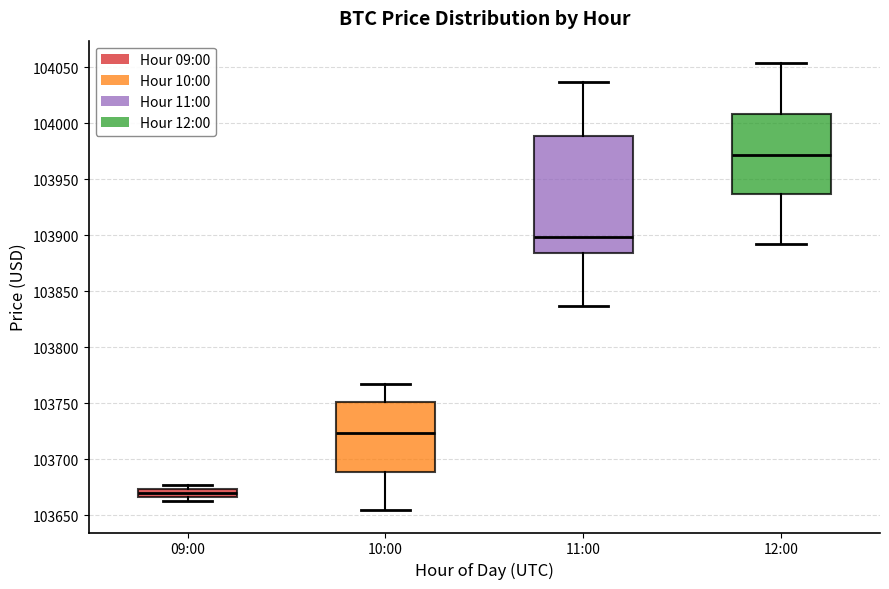

Where is the lower edge of the box for 10:00 on the y-axis? The values are not printed on the chart, so give them approximately, as read against the axis.

103690